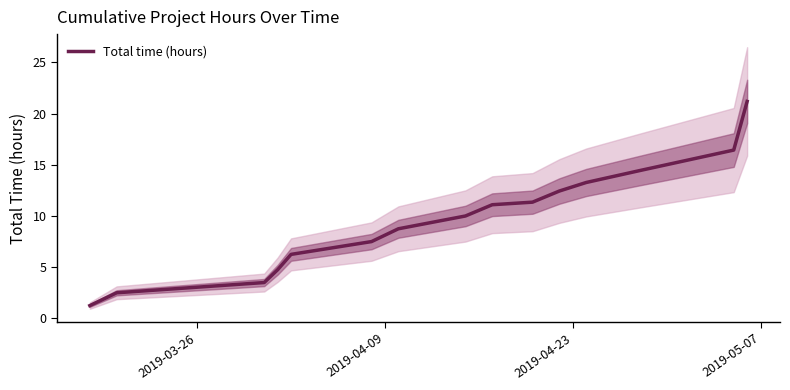

What is the maximum value for Total time (hours)?

21.2